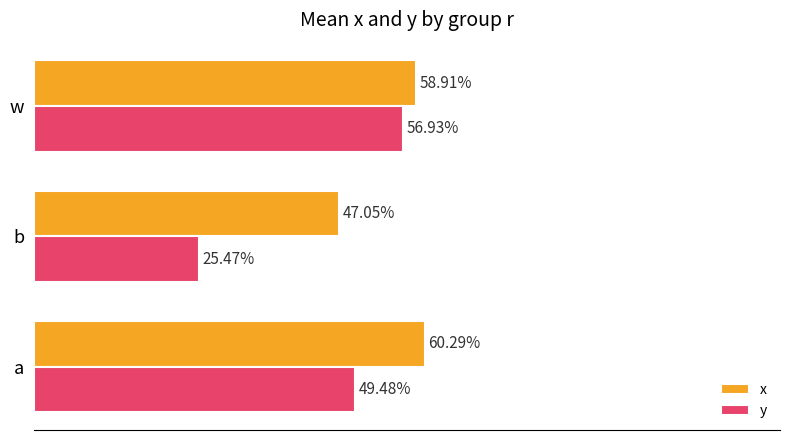

What are all the series names shown in the legend?

x, y